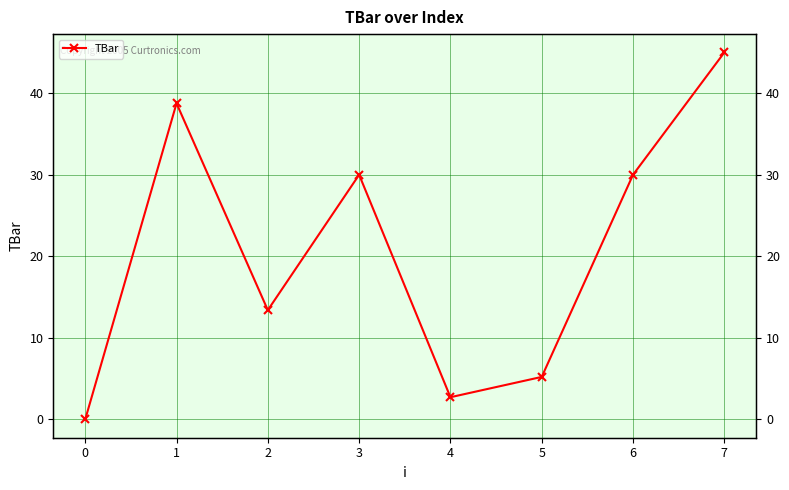

What is the sum of all values?

165.1